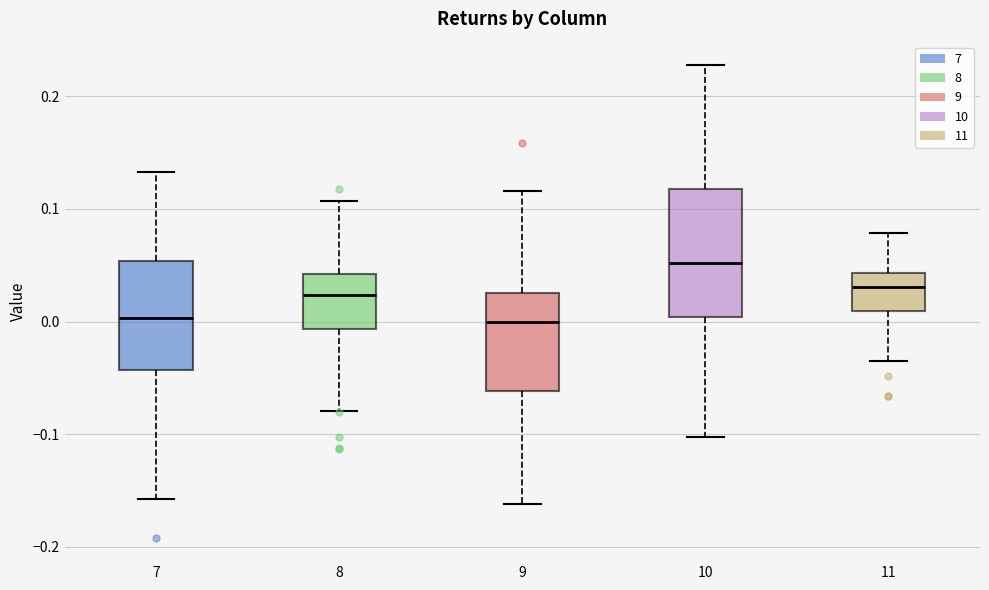

Which box is the tallest, from its lower edge to its upper edge?

10